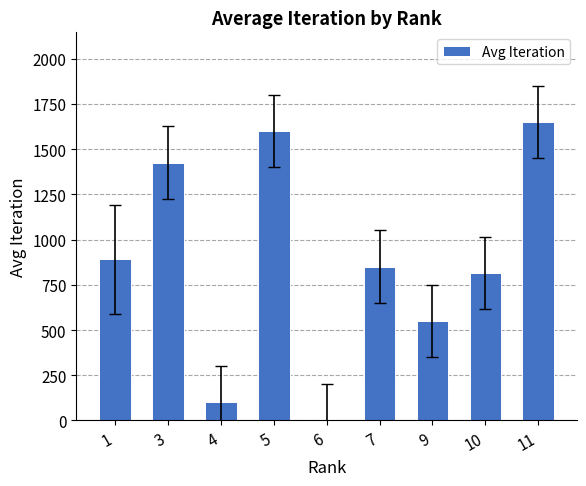

Is it true that the value at 1 is 1212.6?

False